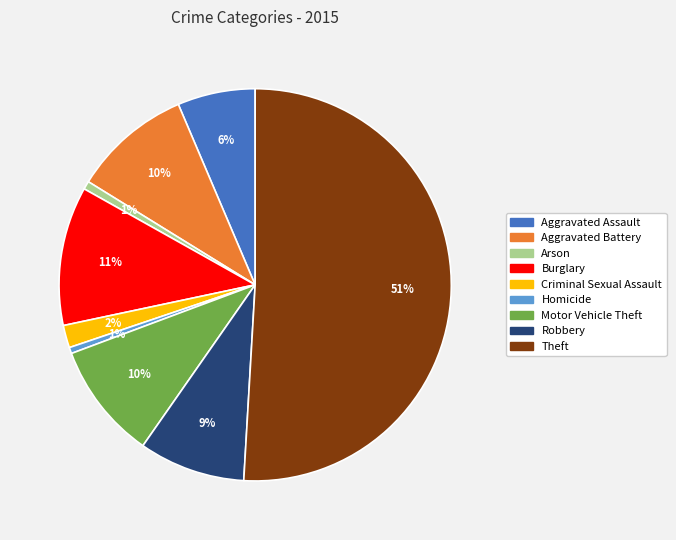

True or false: Aggravated Assault accounts for 1% of the total.

False